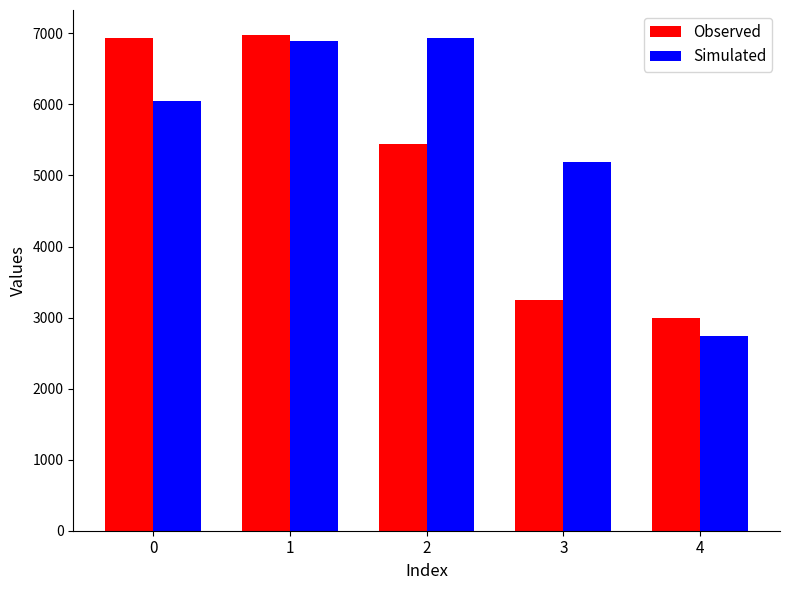

True or false: Simulated has a value of 2045.4 at 0.

False